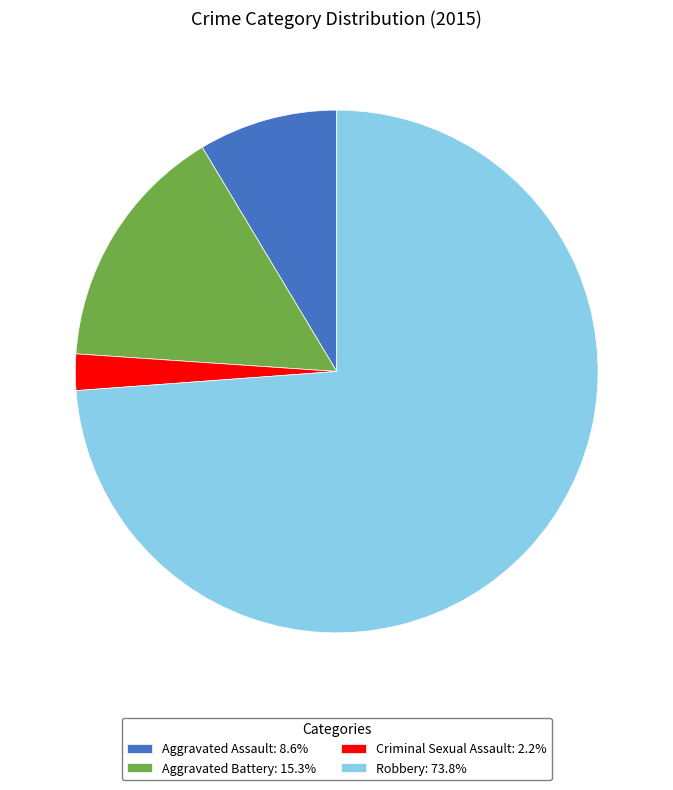

Is there any slice that represents more than half of the pie?

Yes